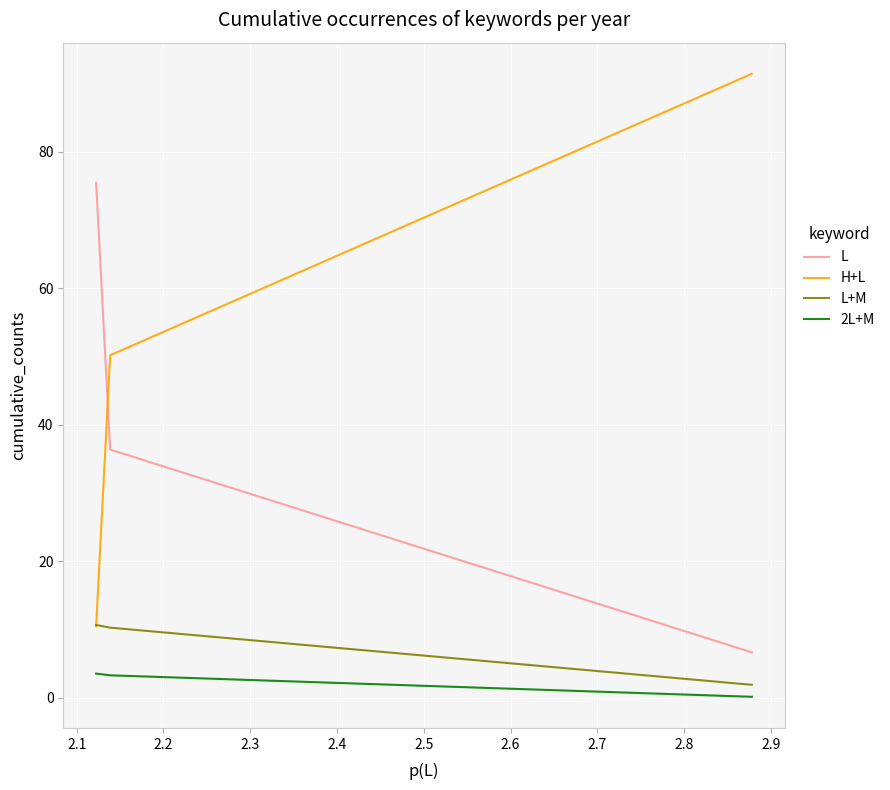

Does the chart display data point markers on the line(s)?

No